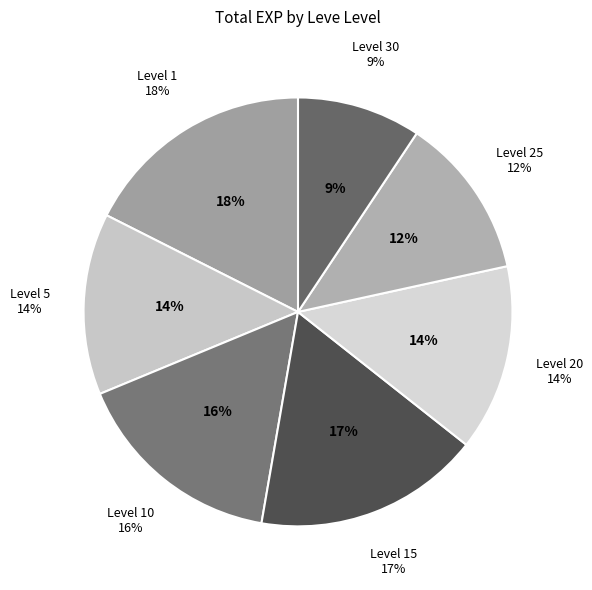

Which slice is the largest?

1